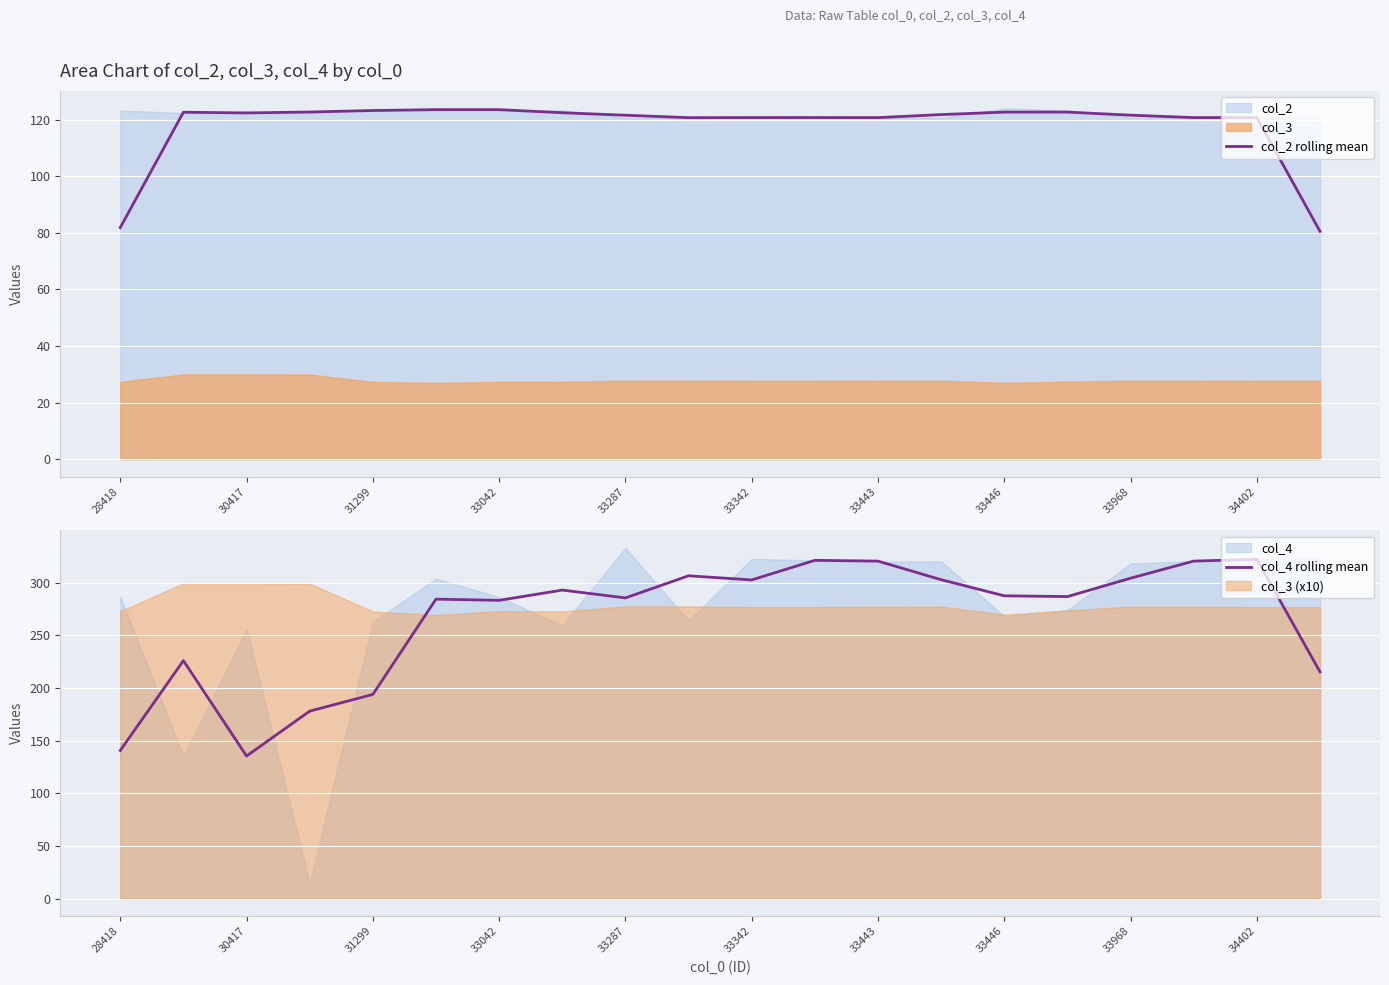

How many values in the col_4 rolling mean series exceed 287?

10